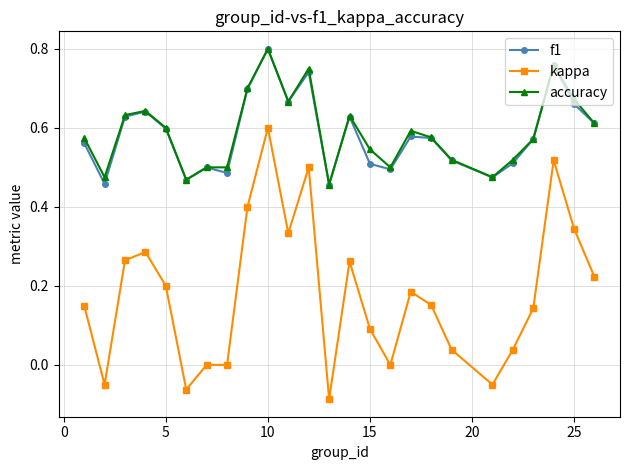

Which series has the largest range (max minus min)?

kappa